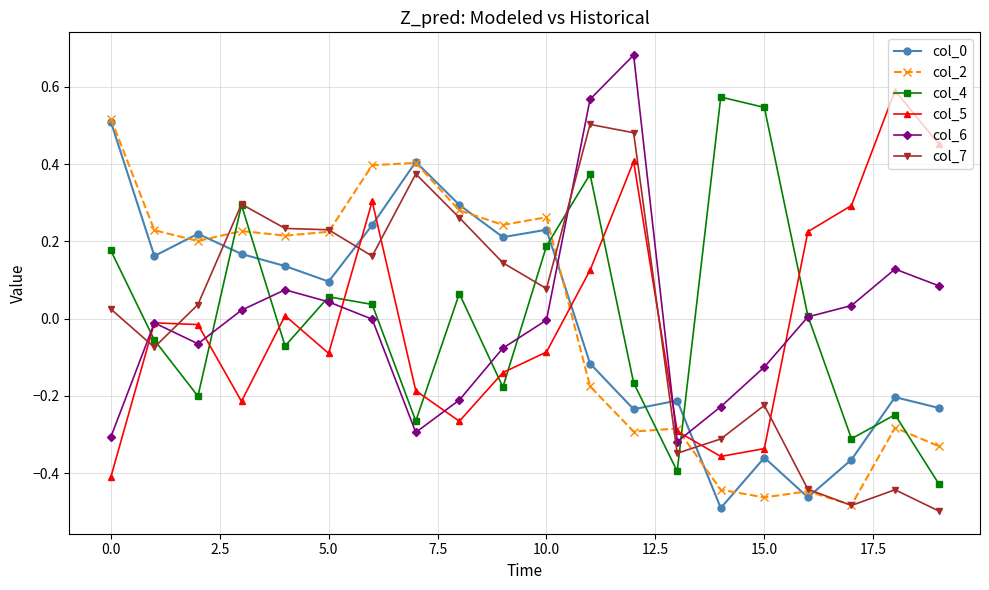

How many intersections are there between col_4 and col_5?

11